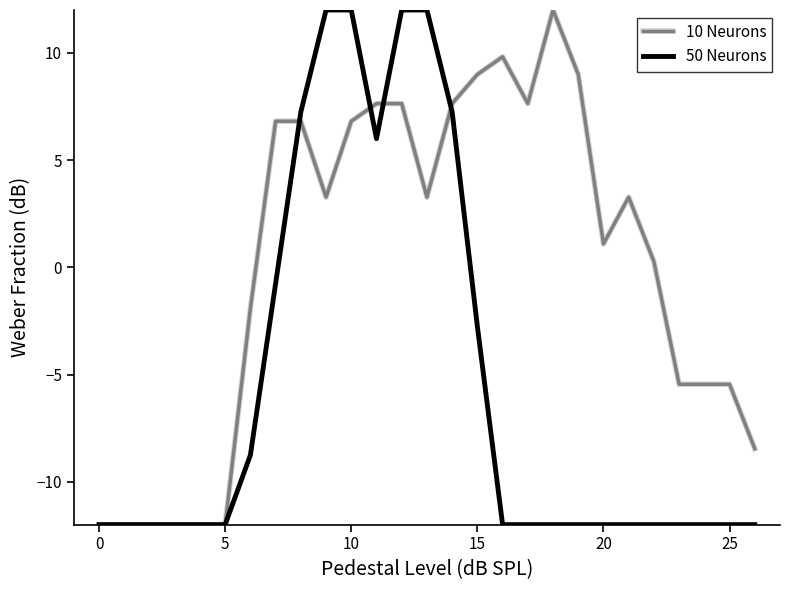

Which series has the largest total across all categories?

10 Neurons